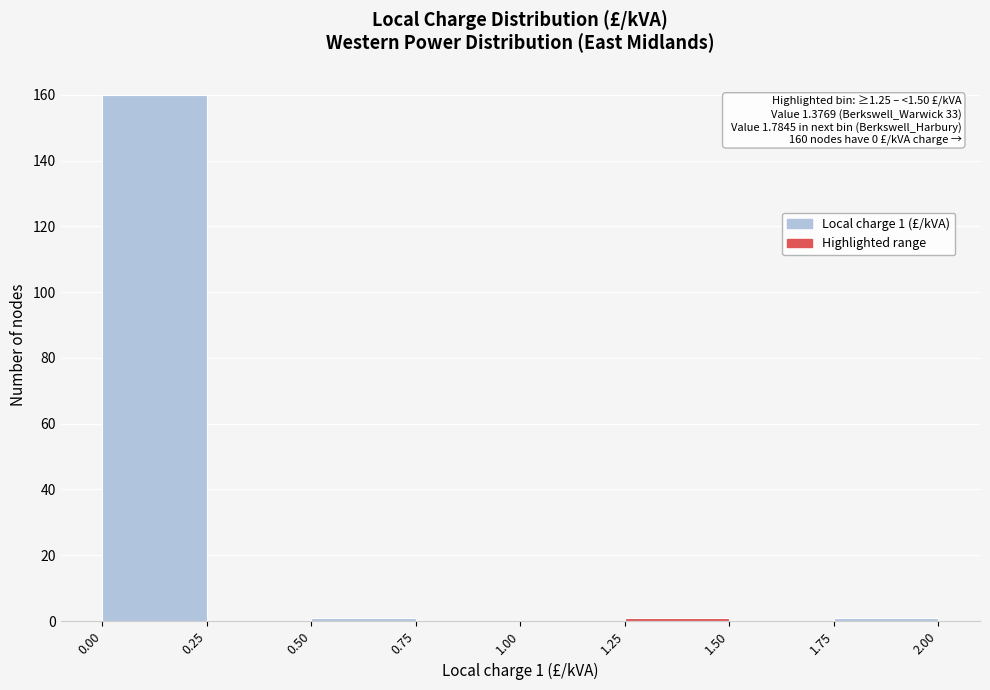

Which range on the x-axis has the tallest bar?

0.00 to 0.25